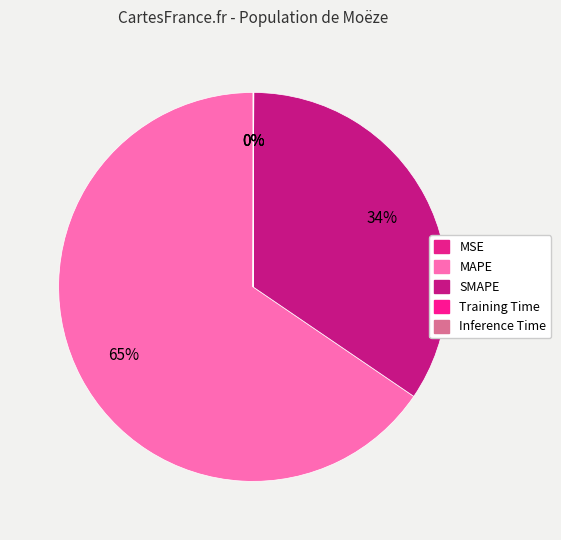

Which category has the biggest portion of the pie?

MAPE